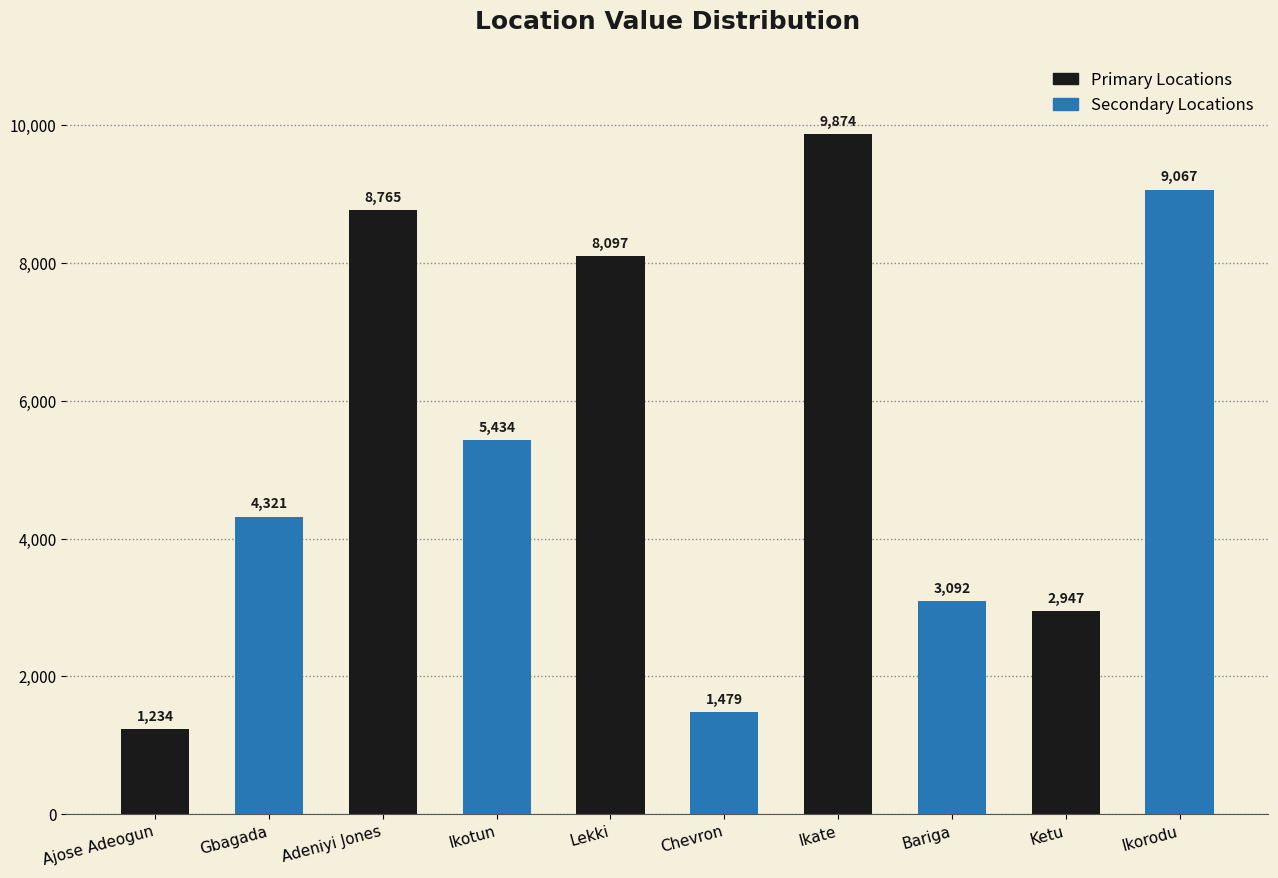

What is the difference between the maximum and minimum values?

8640